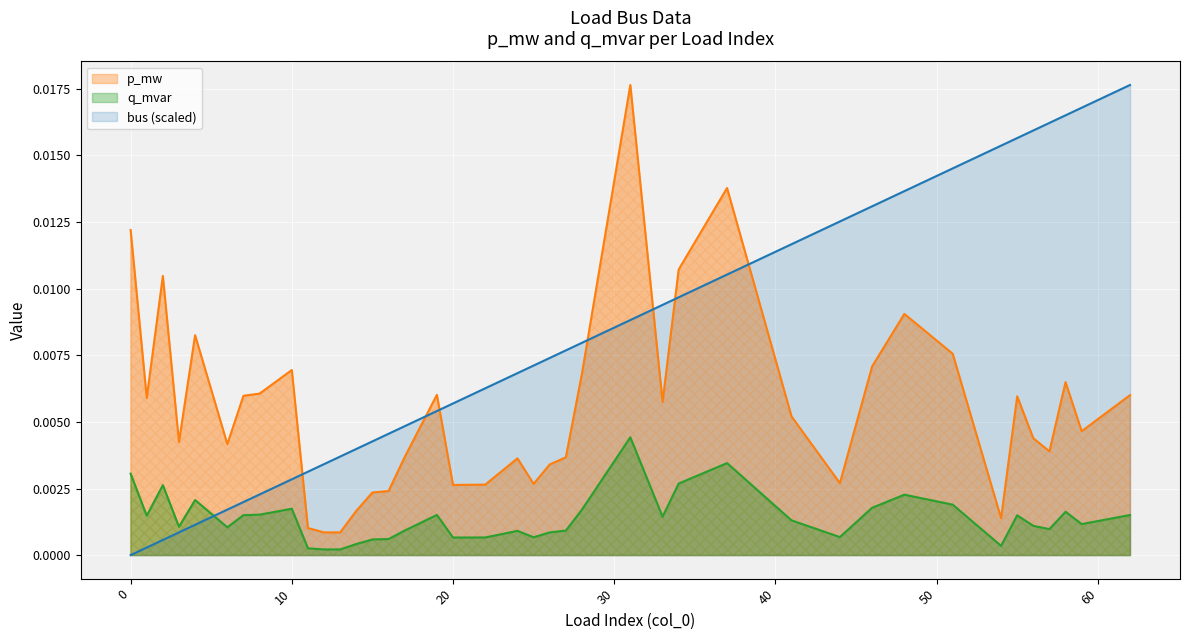

Which series has the largest range (max minus min)?

bus (scaled)